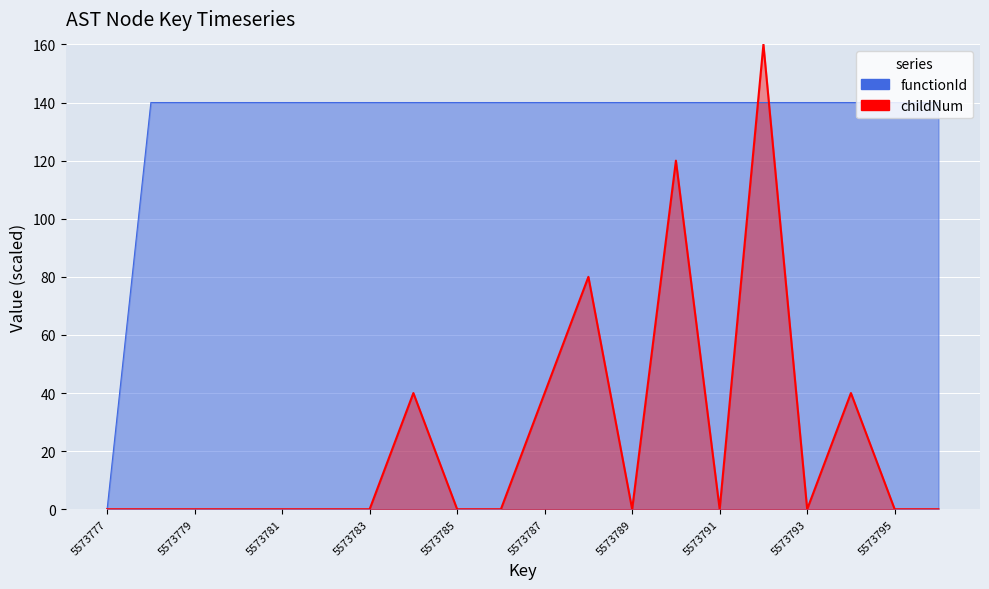

The value of childNum at 5573787 is 21. True or false?

False